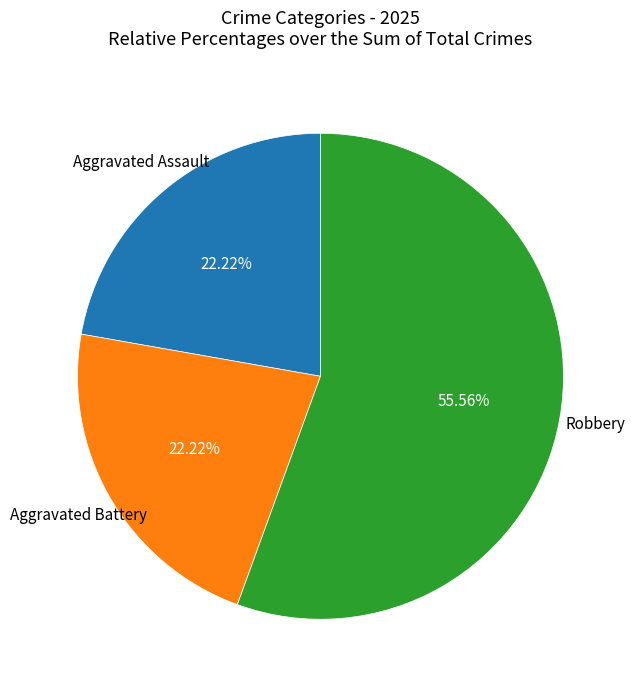

Is there a majority slice in this chart?

Yes